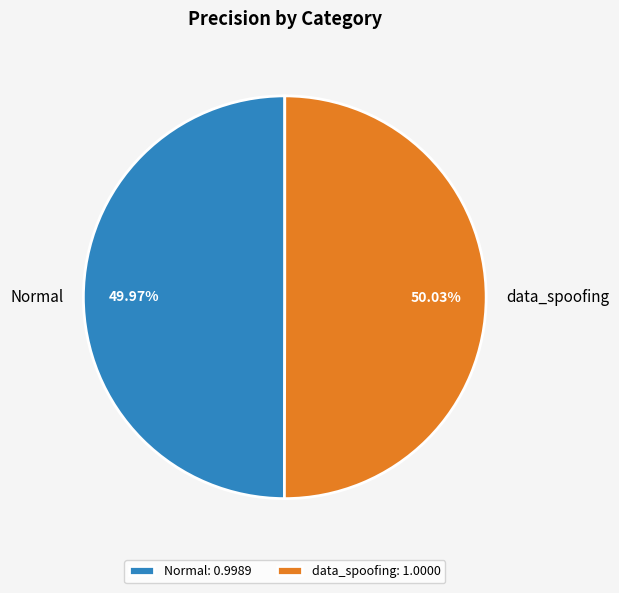

How many slices are in this pie chart?

2